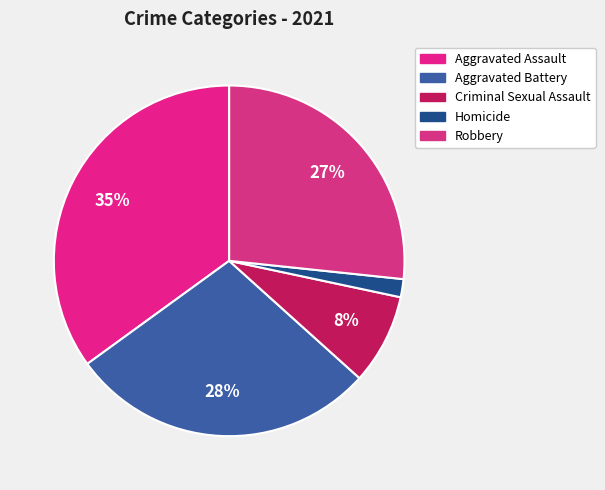

Combined, what portion of the pie is Criminal Sexual Assault and Robbery?

35.0%